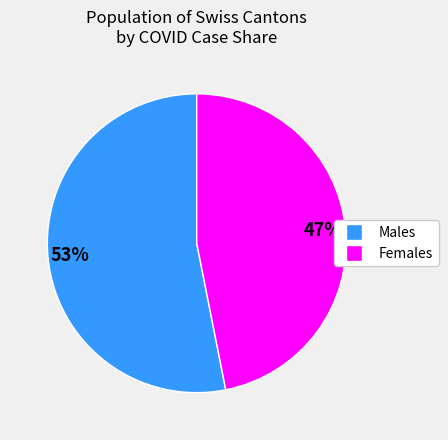

Is there any slice that represents more than half of the pie?

Yes